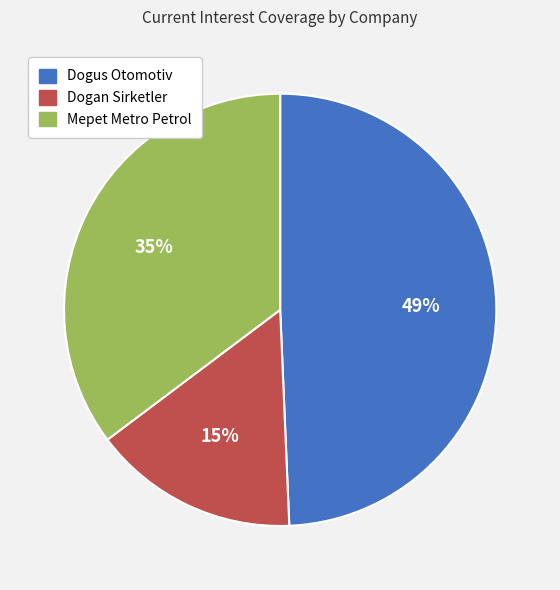

Which slice is the smallest?

Dogan Sirketler